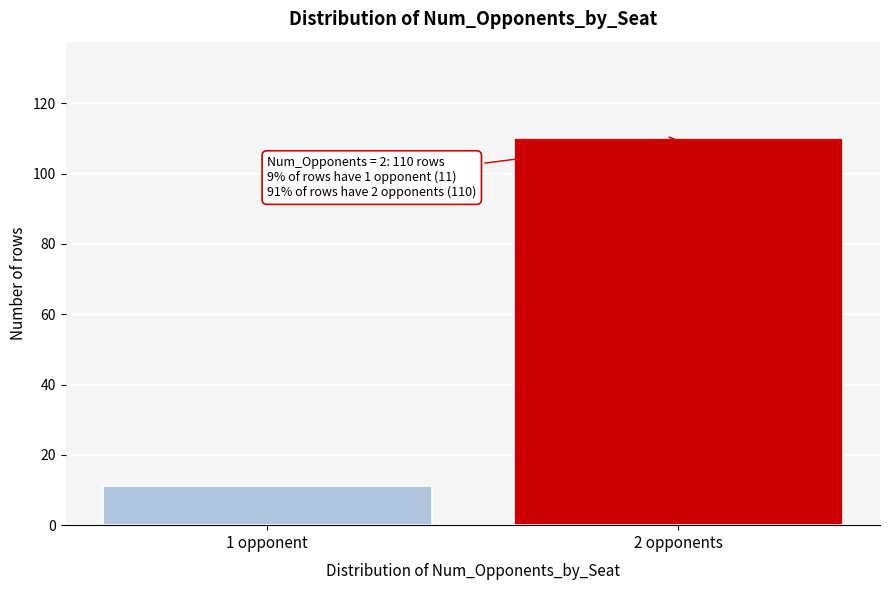

Reading left to right, list all the values displayed in this chart.

1 opponent=11	2 opponents=110